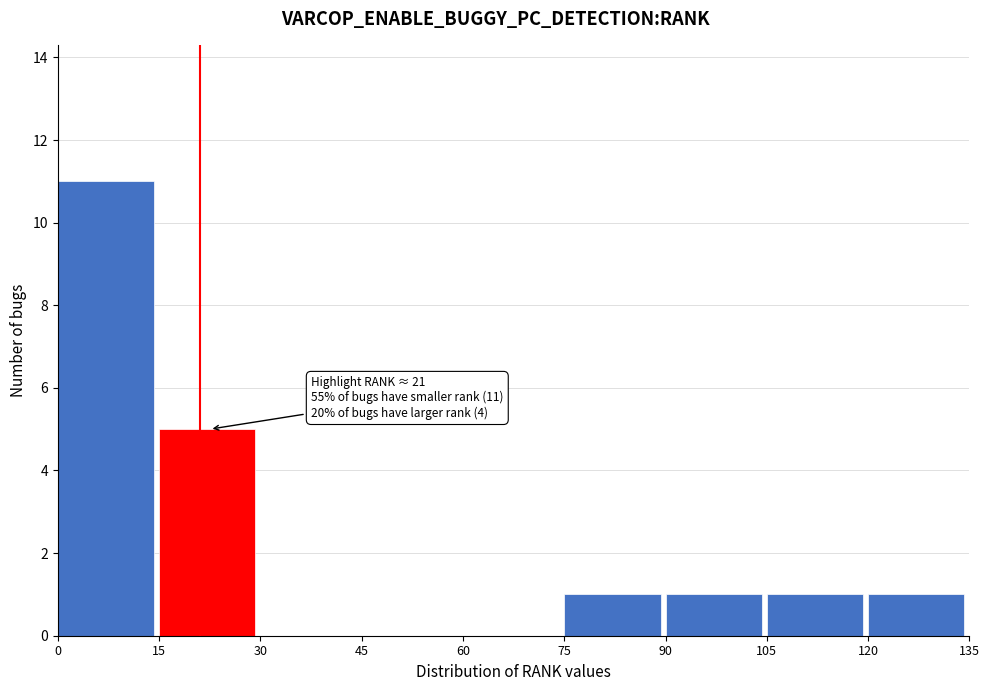

Which range on the x-axis has the tallest bar?

0 to 15